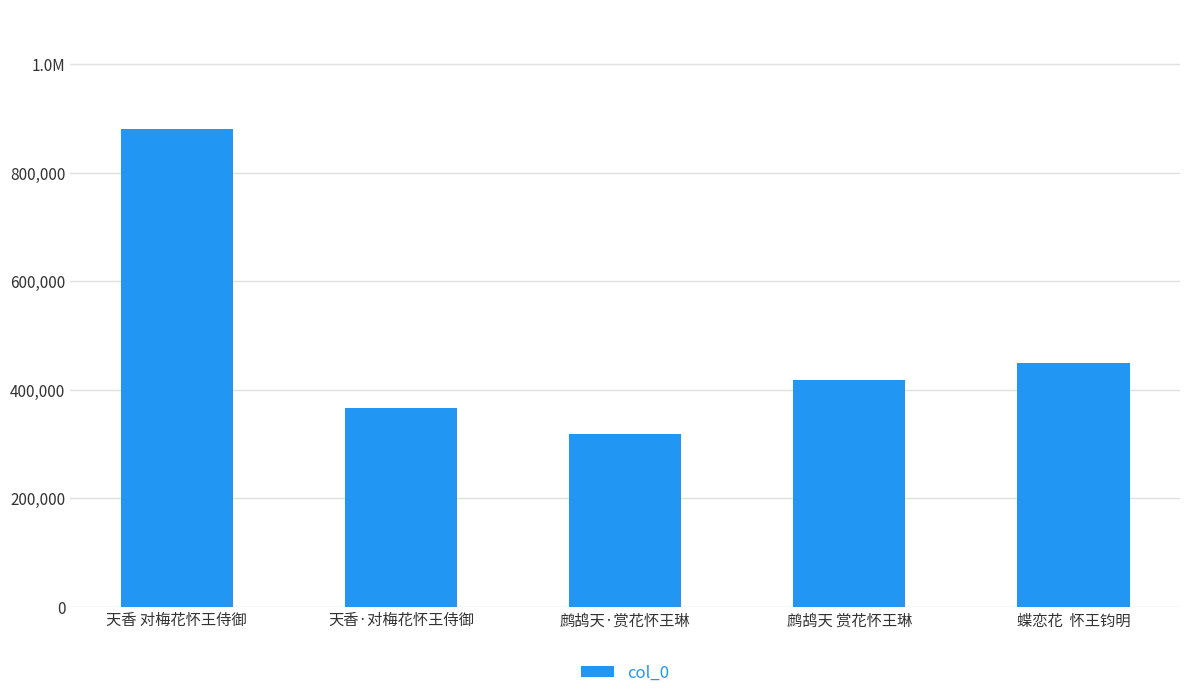

What is the change in value from 天香 对梅花怀王侍御 to 蝶恋花  怀王钧明?

-431585